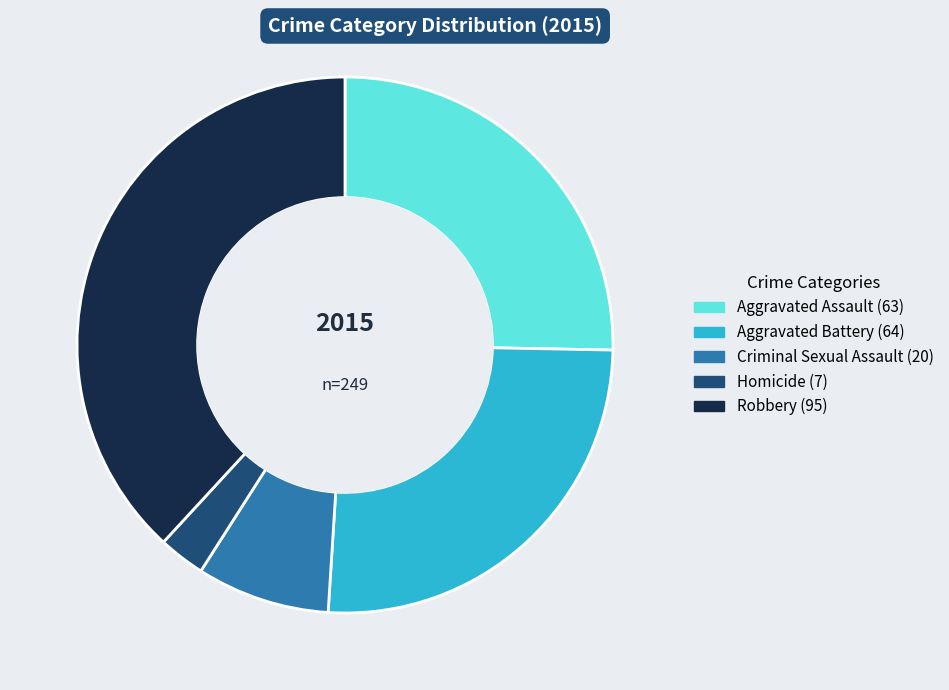

The Robbery slice represents 38% of the pie. True or false?

True